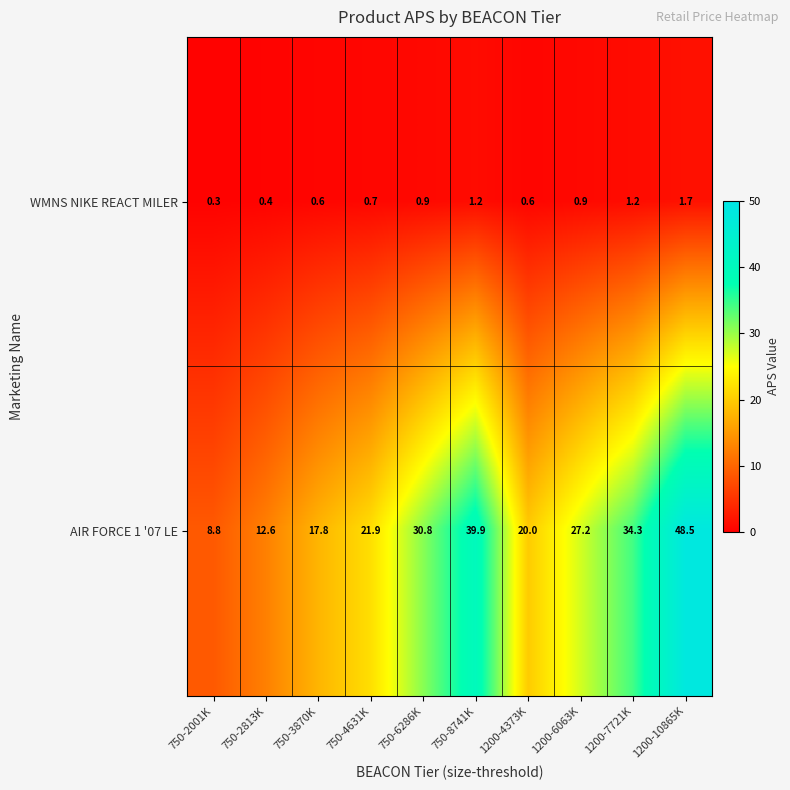

What is the sum of all AIR FORCE 1 '07 LE values?

261.8